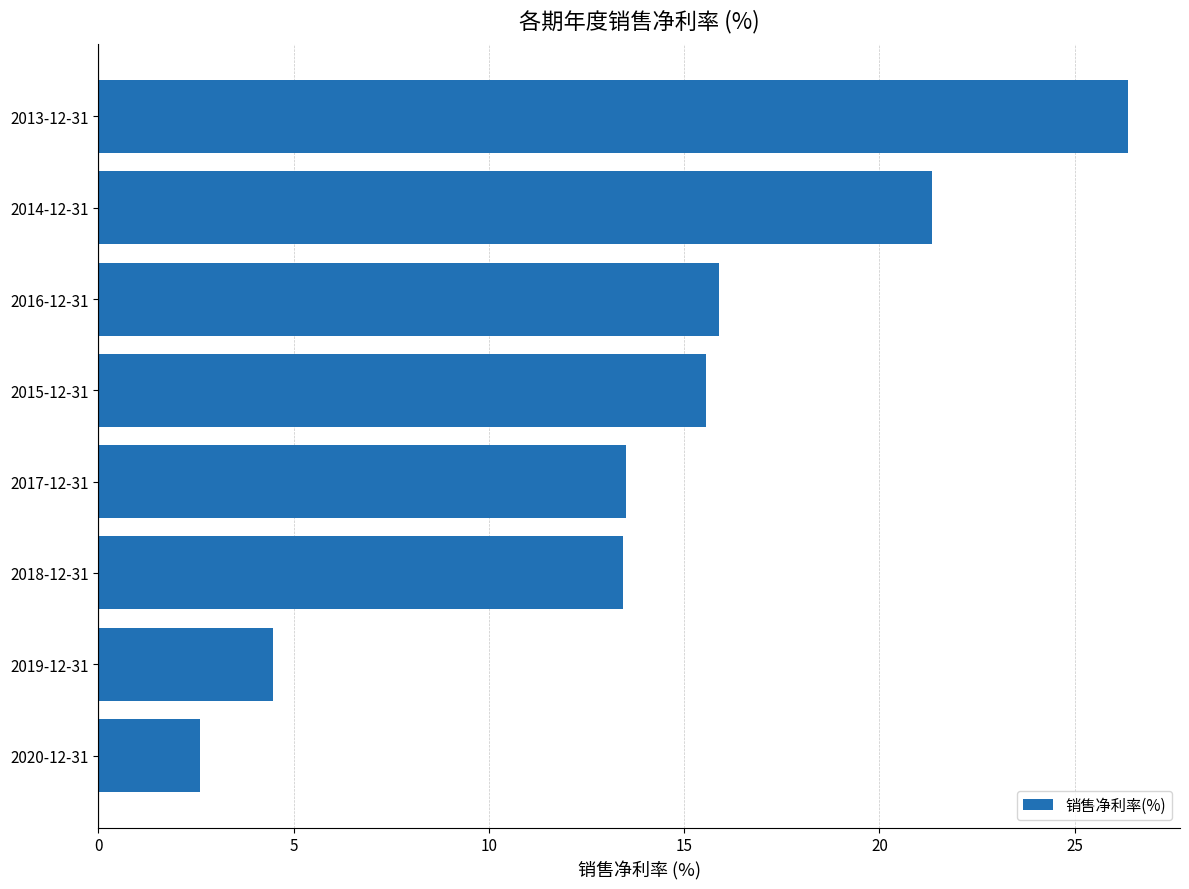

What is the sum of all values?

113.2